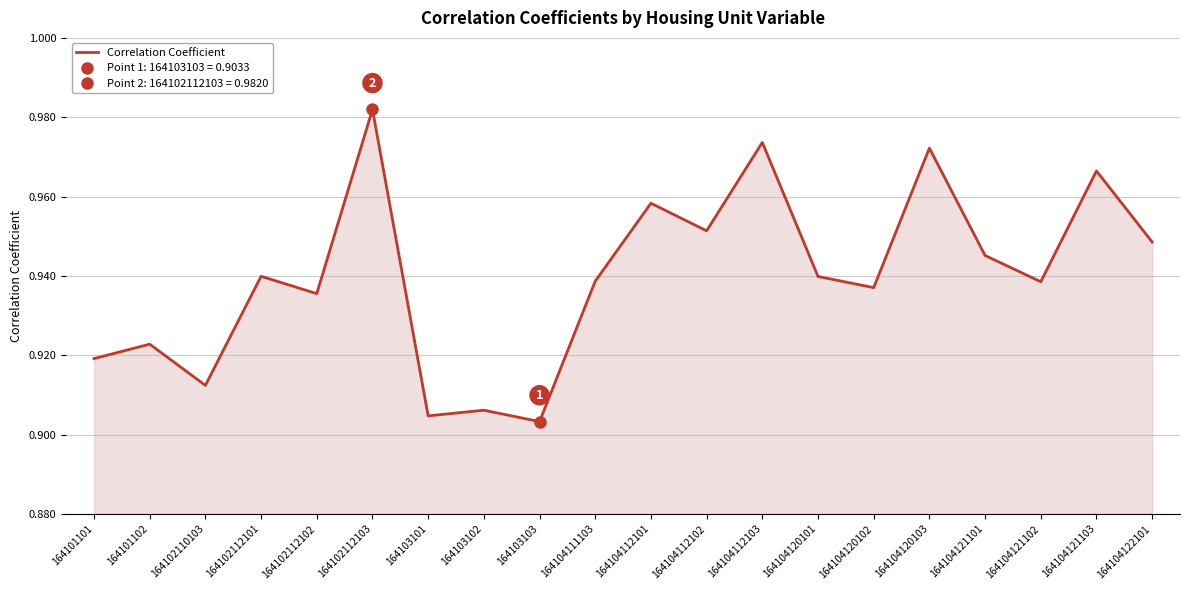

List the labels in order of value, smallest first.

164103103, 164103101, 164103102, 164102110103, 164101101, 164101102, 164102112102, 164104120102, 164104121102, 164104111103, 164104120101, 164102112101, 164104121101, 164104122101, 164104112102, 164104112101, 164104121103, 164104120103, 164104112103, 164102112103